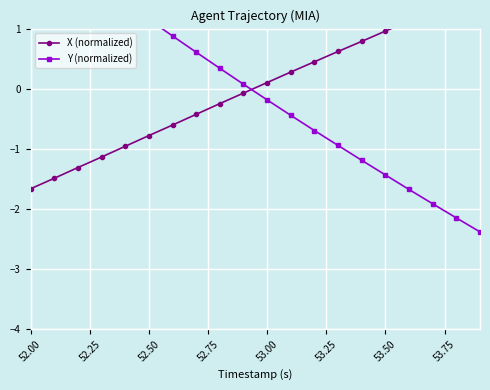

How many data points in X (normalized) are less than 0?

10